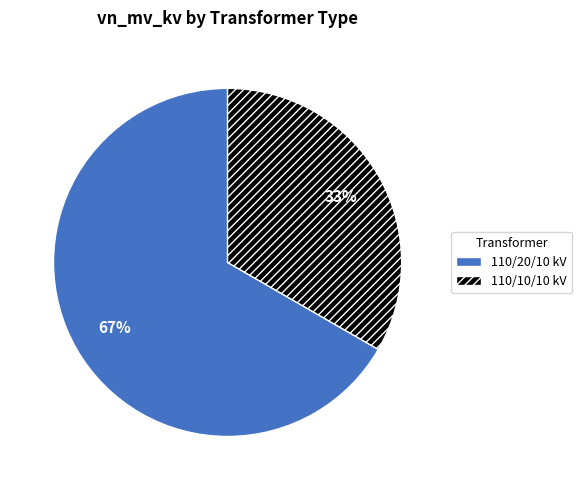

How many slices are in this pie chart?

2